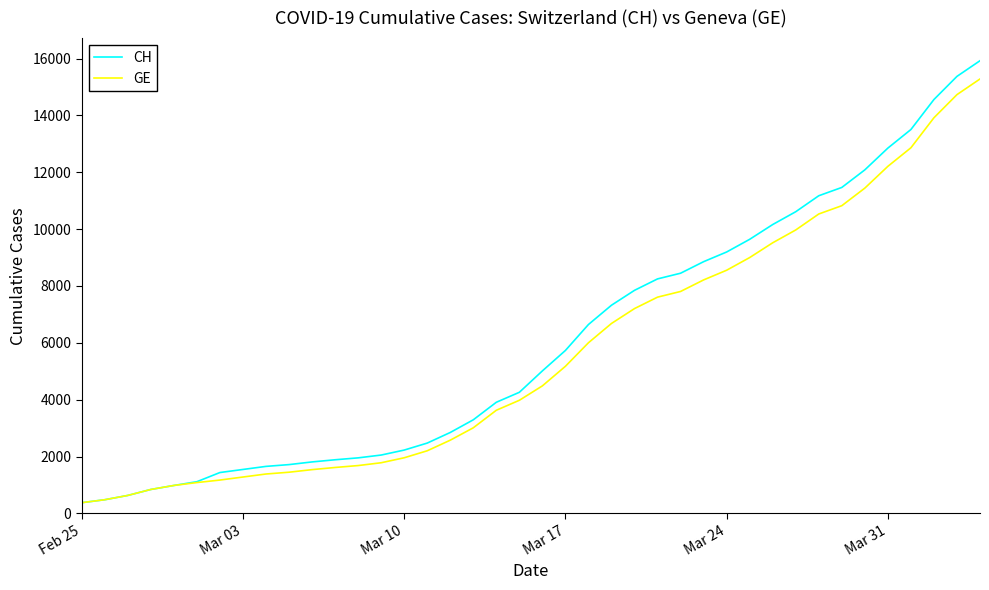

What is the smallest value displayed?

375